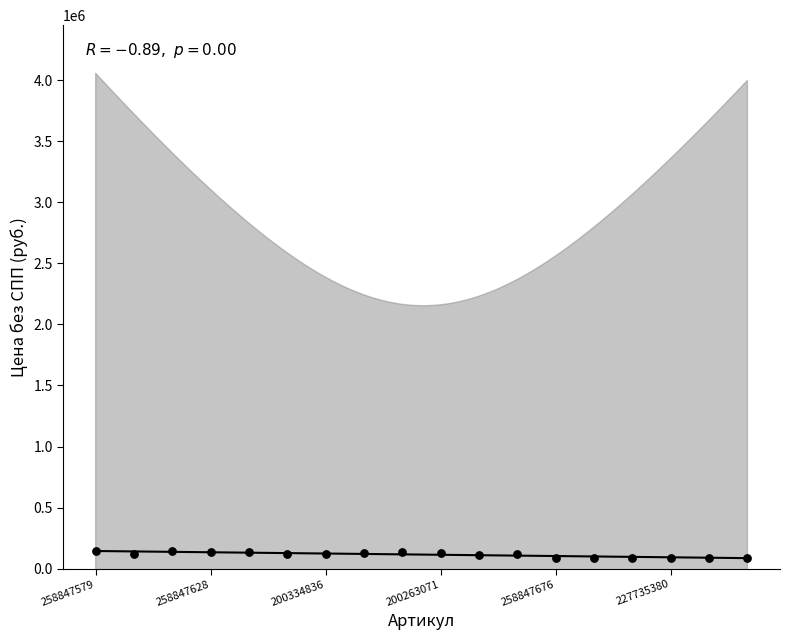

What is the range of Y values (max minus min)?

52325